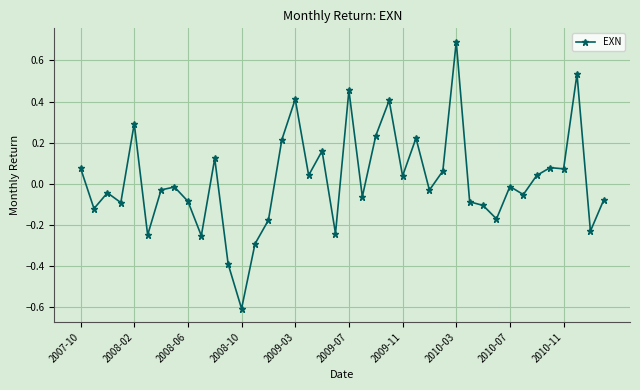

What is the difference between the maximum and minimum values?

1.3